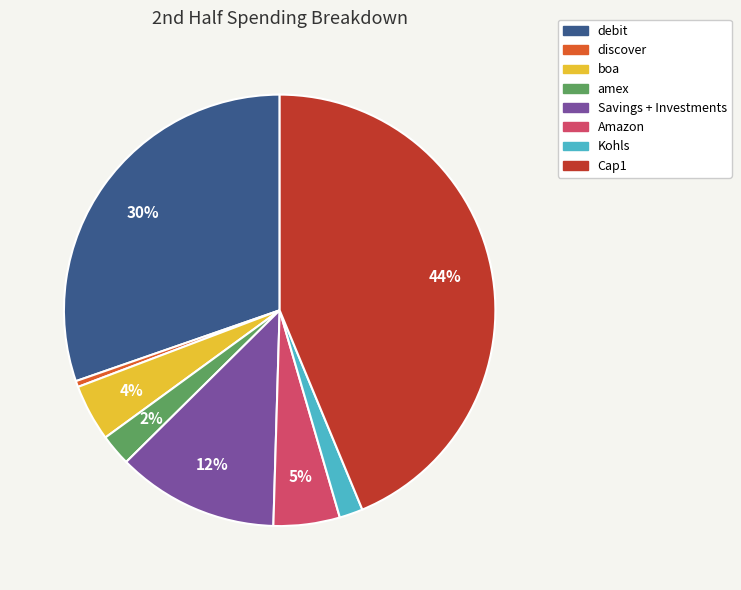

Combined, do debit and amex account for over 50%?

No